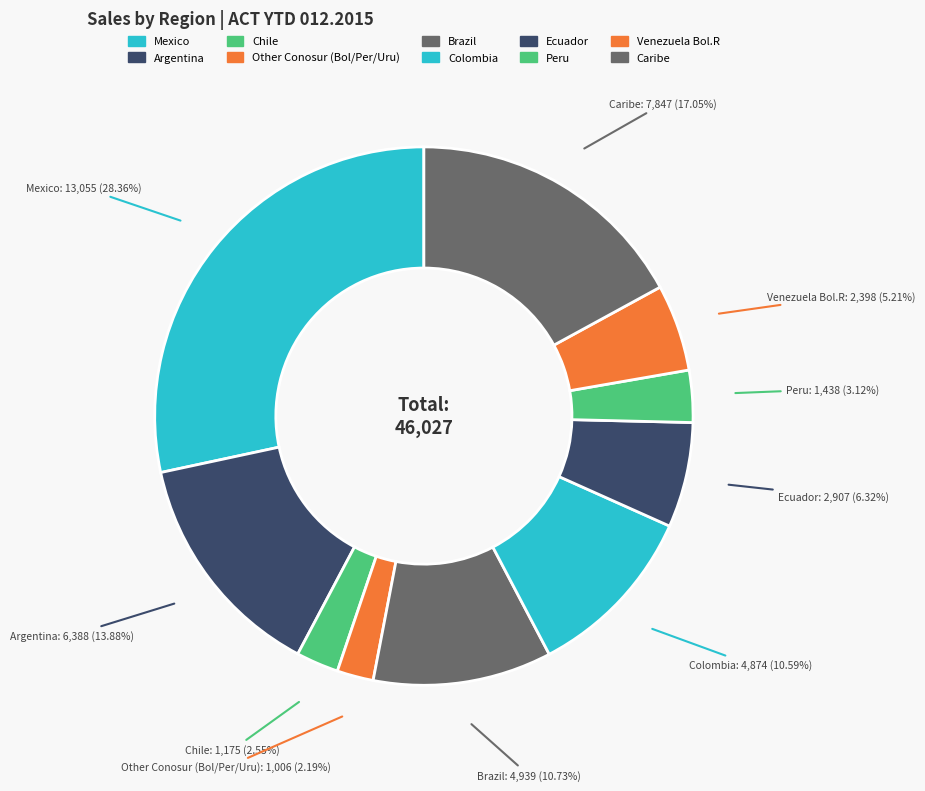

What is the ratio of the value at Chile to the value at Peru?

0.8